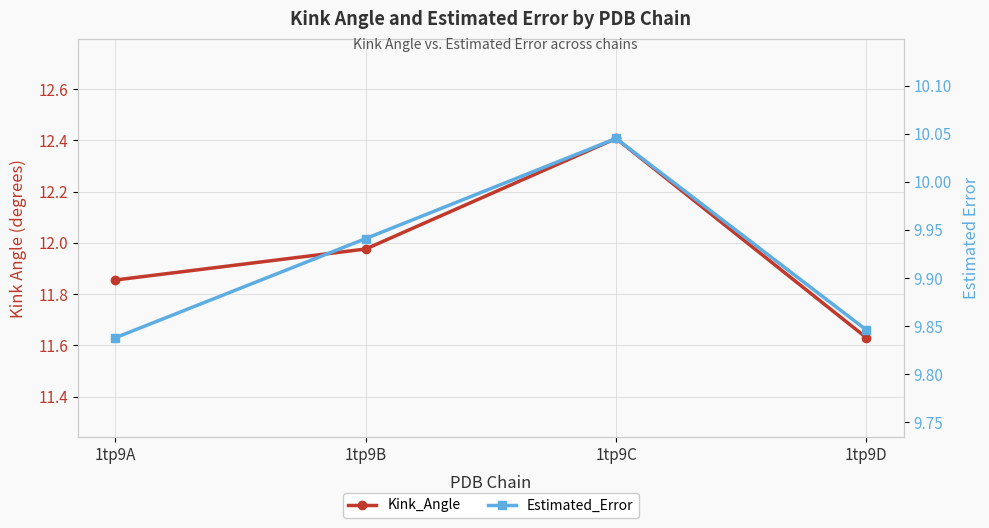

Does the chart display data point markers on the line(s)?

Yes